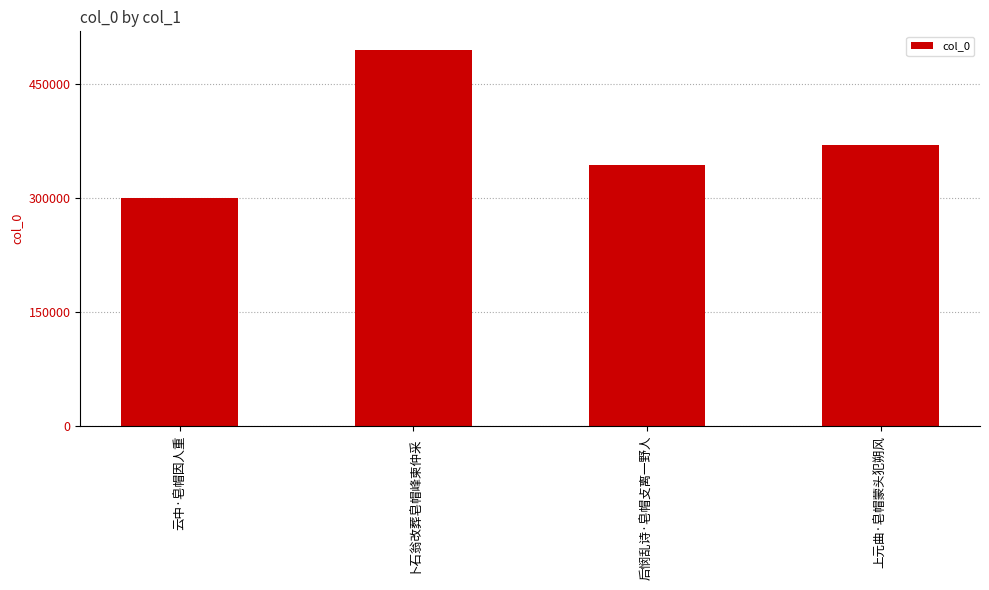

What is the value of the 1st bar from the left?

299248